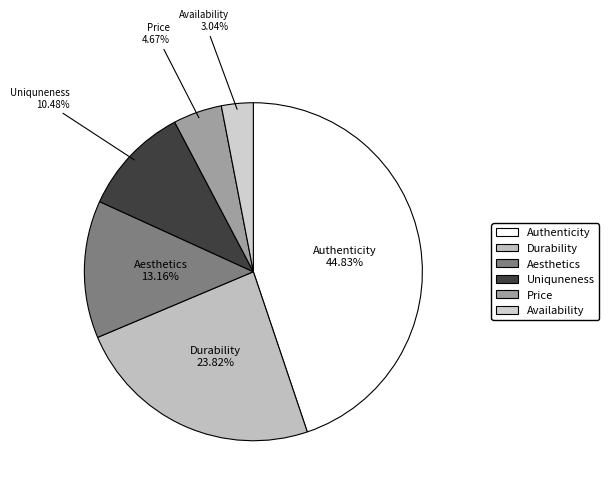

To the nearest percent, what portion does Availability represent?

3%